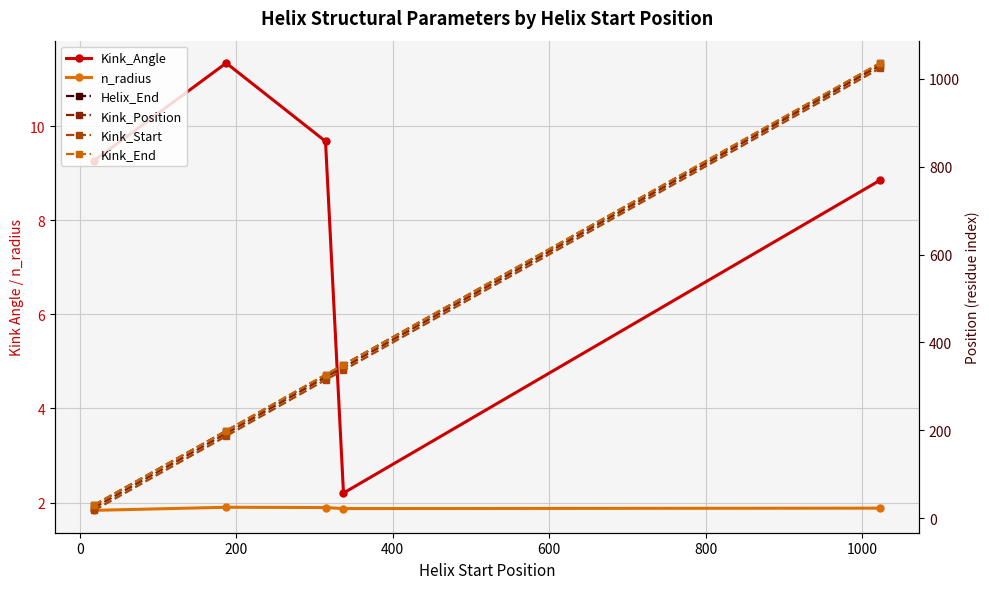

How many n_radius values are between 1 and 2?

5